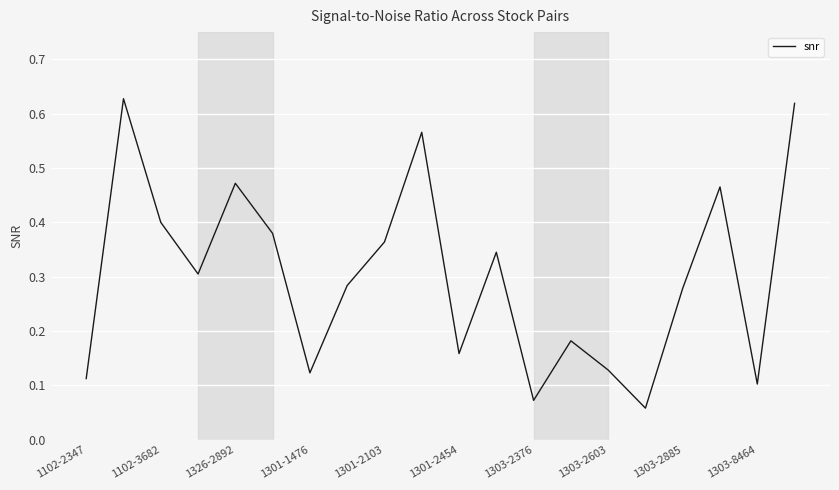

The chart shows a value of 0.0 at 1303-2376. True or false?

False